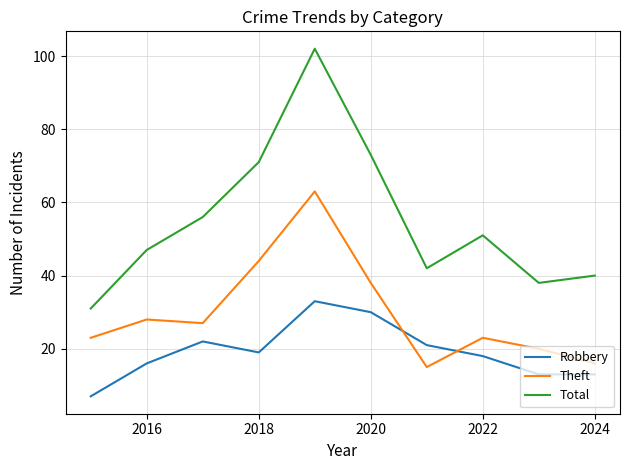

Does the chart display data point markers on the line(s)?

No